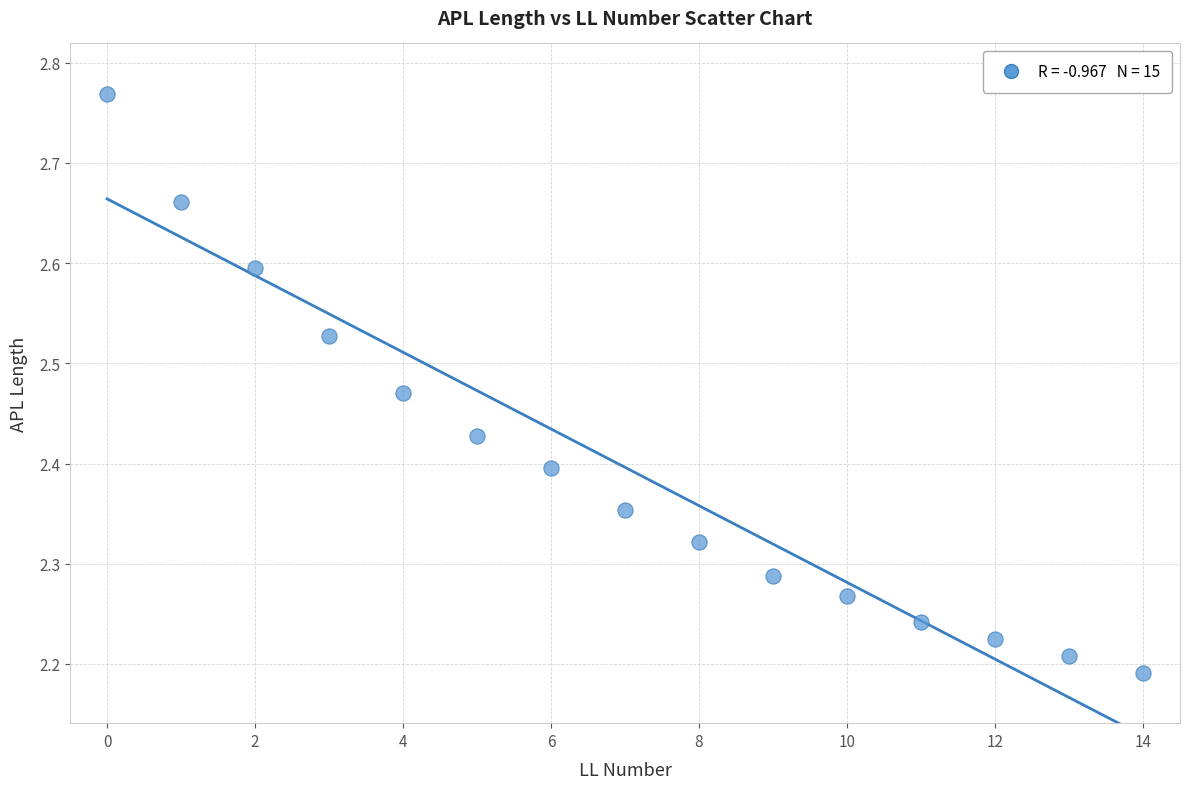

What is the range of Y values (max minus min)?

0.6